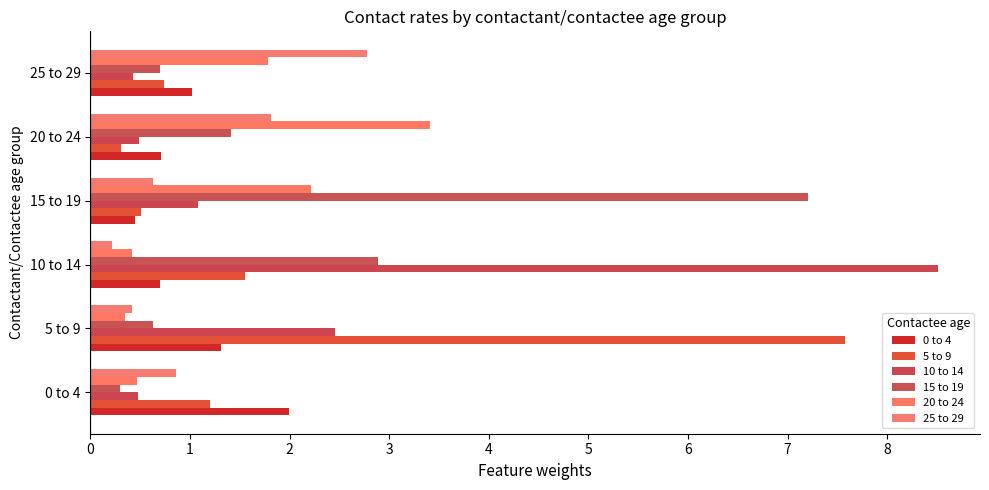

Reading left to right, transcribe all the data shown in this chart.

0 to 4: 2.0	1.3	0.7	0.4	0.7	1.0
5 to 9: 1.2	7.6	1.6	0.5	0.3	0.7
10 to 14: 0.5	2.5	8.5	1.1	0.5	0.4
15 to 19: 0.3	0.6	2.9	7.2	1.4	0.7
20 to 24: 0.5	0.3	0.4	2.2	3.4	1.8
25 to 29: 0.9	0.4	0.2	0.6	1.8	2.8